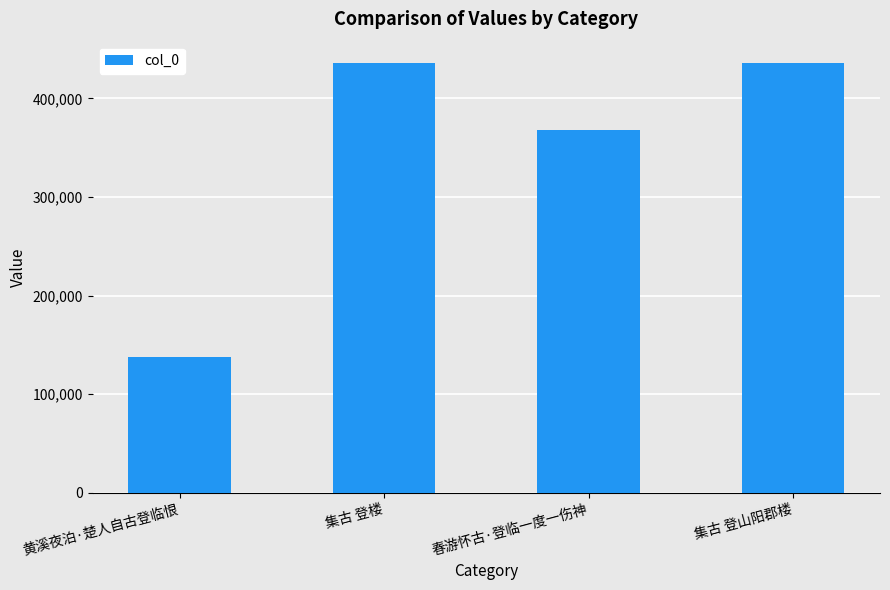

What position from the left is 集古 登楼?

2